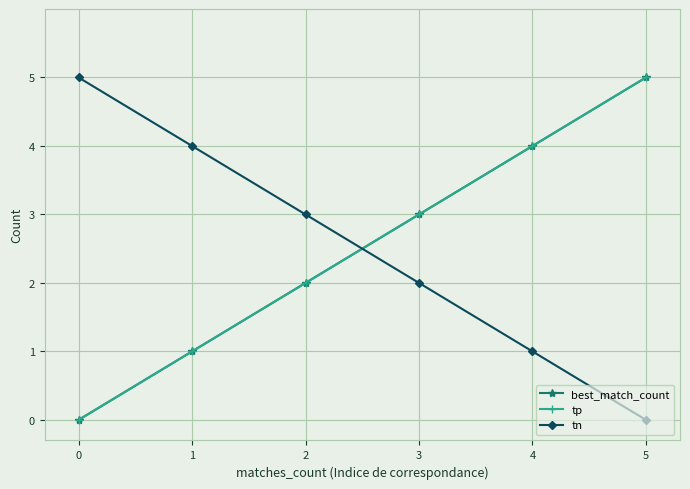

Is this an area chart (filled region under the line)?

No